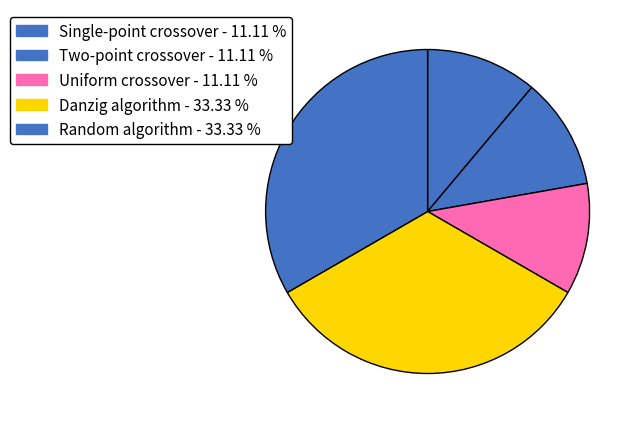

To the nearest percent, what percentage of the pie is Two-point crossover?

11%